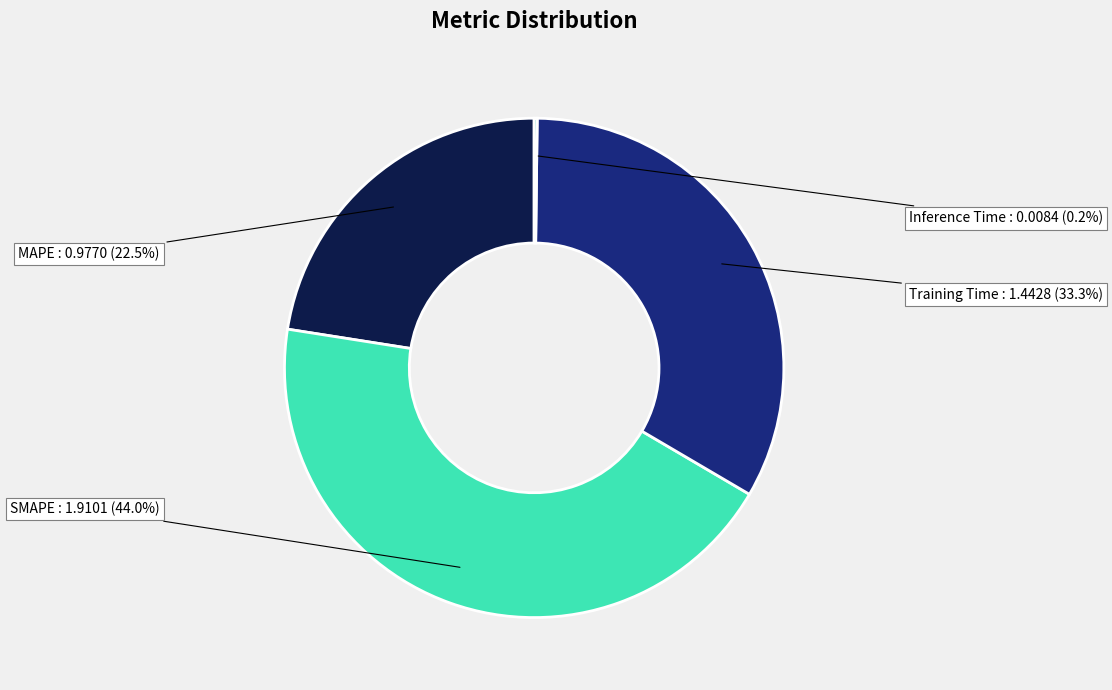

What is the ratio of the value at Training Time to the value at SMAPE?

0.8